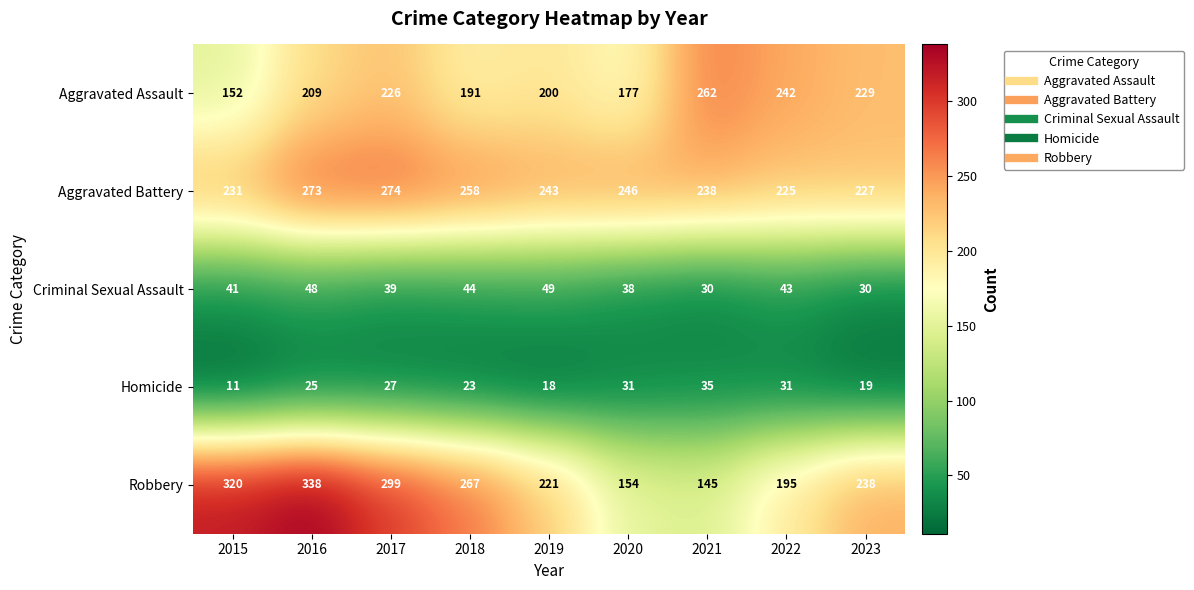

Is it true that Aggravated Assault equals 242 at 2022?

True